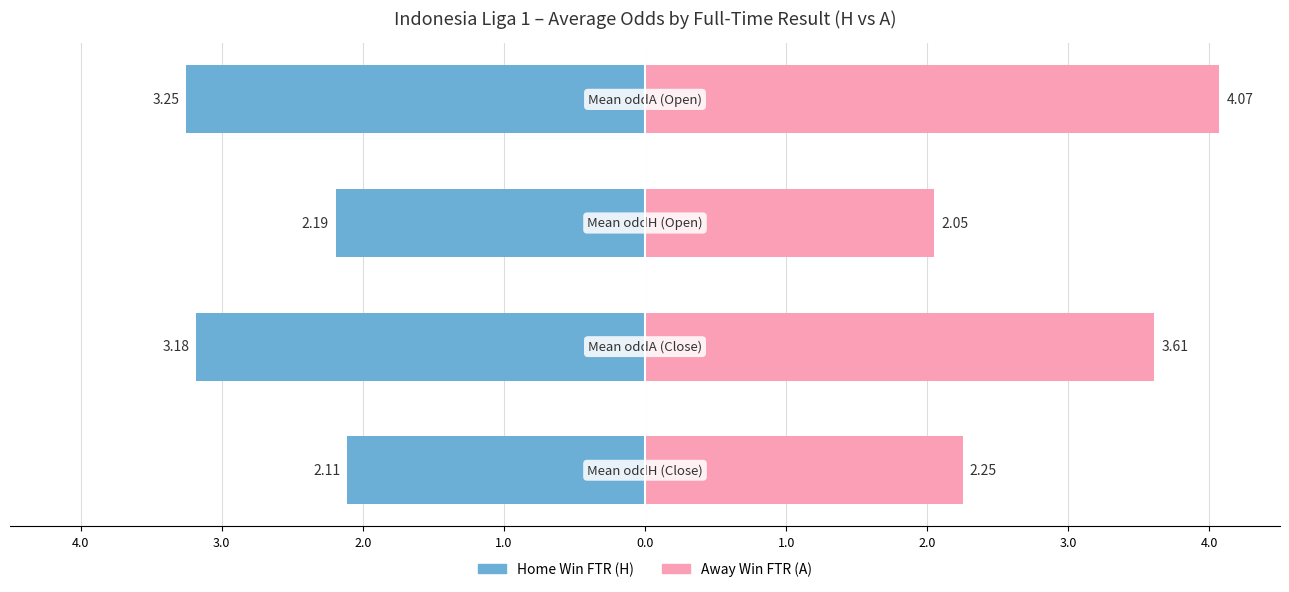

Where is Mean oddH nearest to the value 2?

H